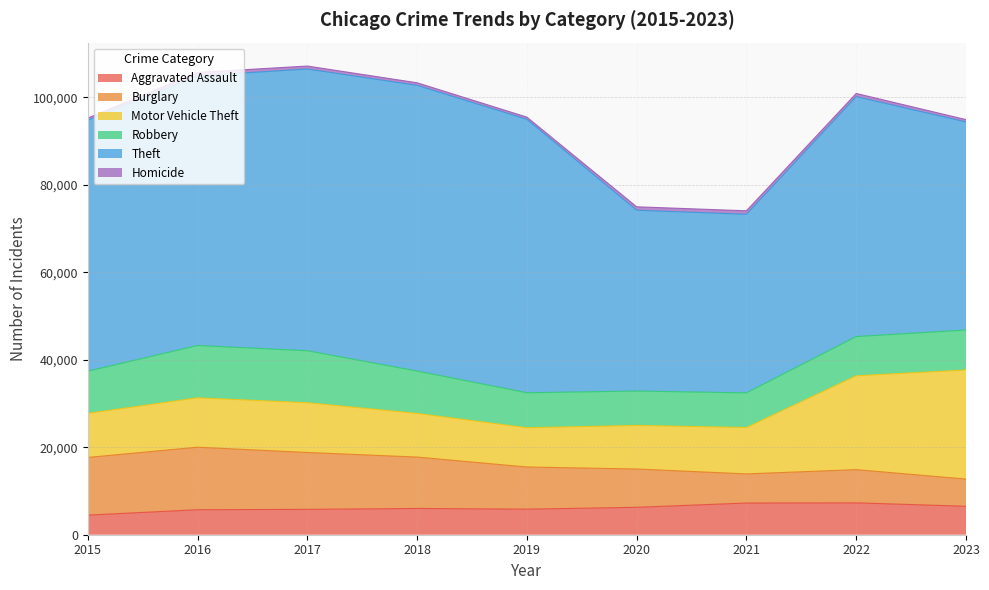

What is the total value across all series at 2018?

103290